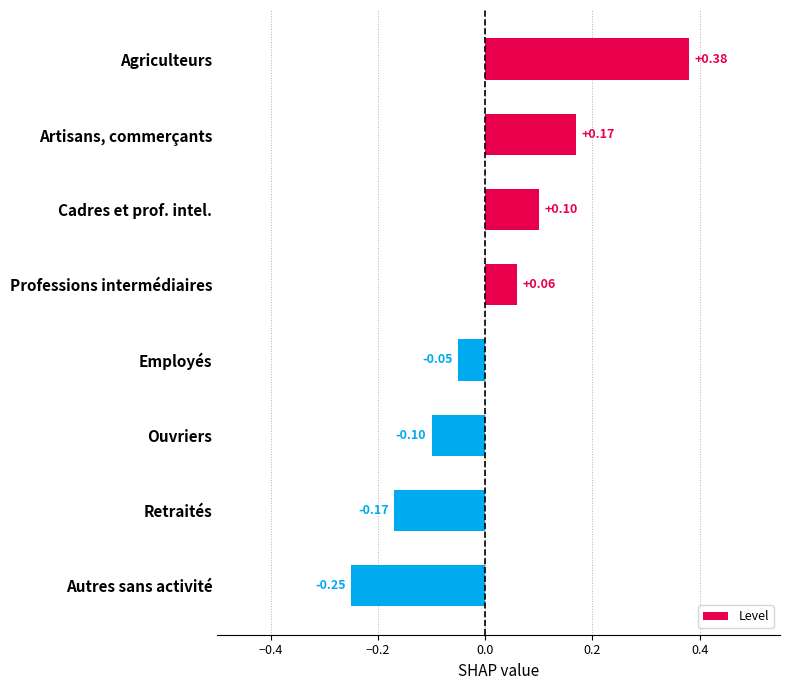

Which has a higher value, Autres sans activité or Professions intermédiaires?

Professions intermédiaires